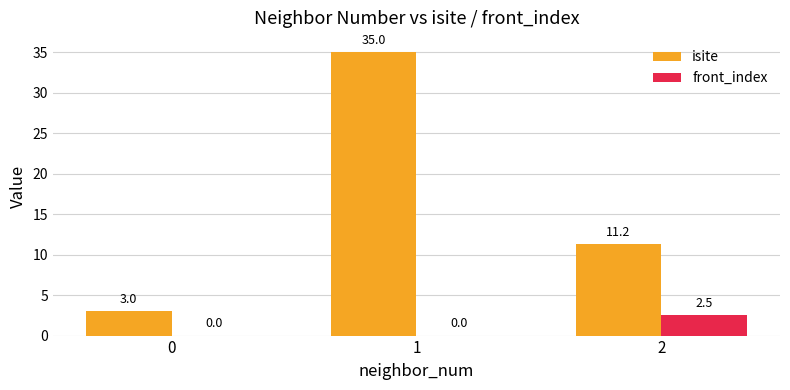

What is the highest value of the isite series?

35.0